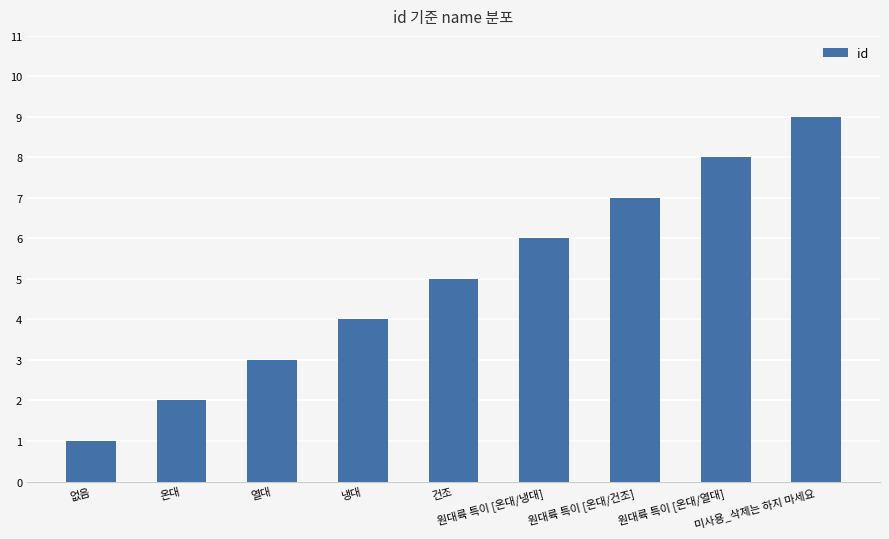

Reading right to left, what are all the values shown in this chart?

9	8	7	6	5	4	3	2	1